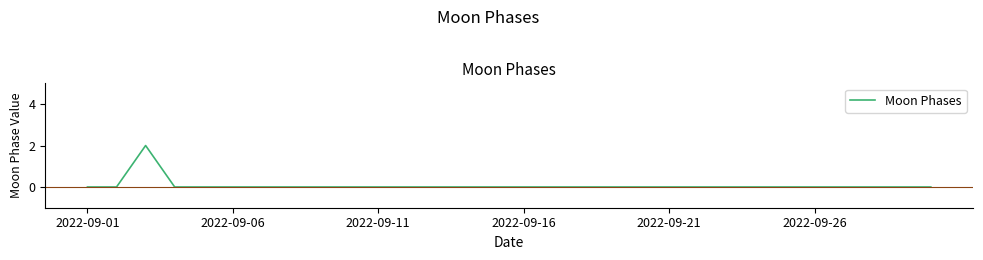

What is the sum of all values?

2